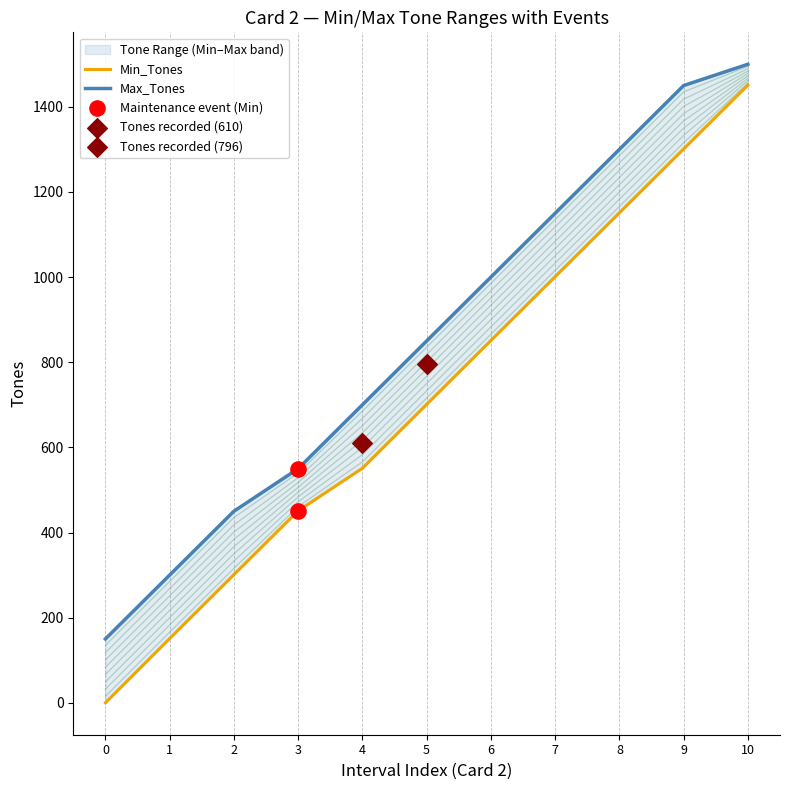

Is the value of Min_Tones at 7 greater than the value of Max_Tones at 3?

Yes